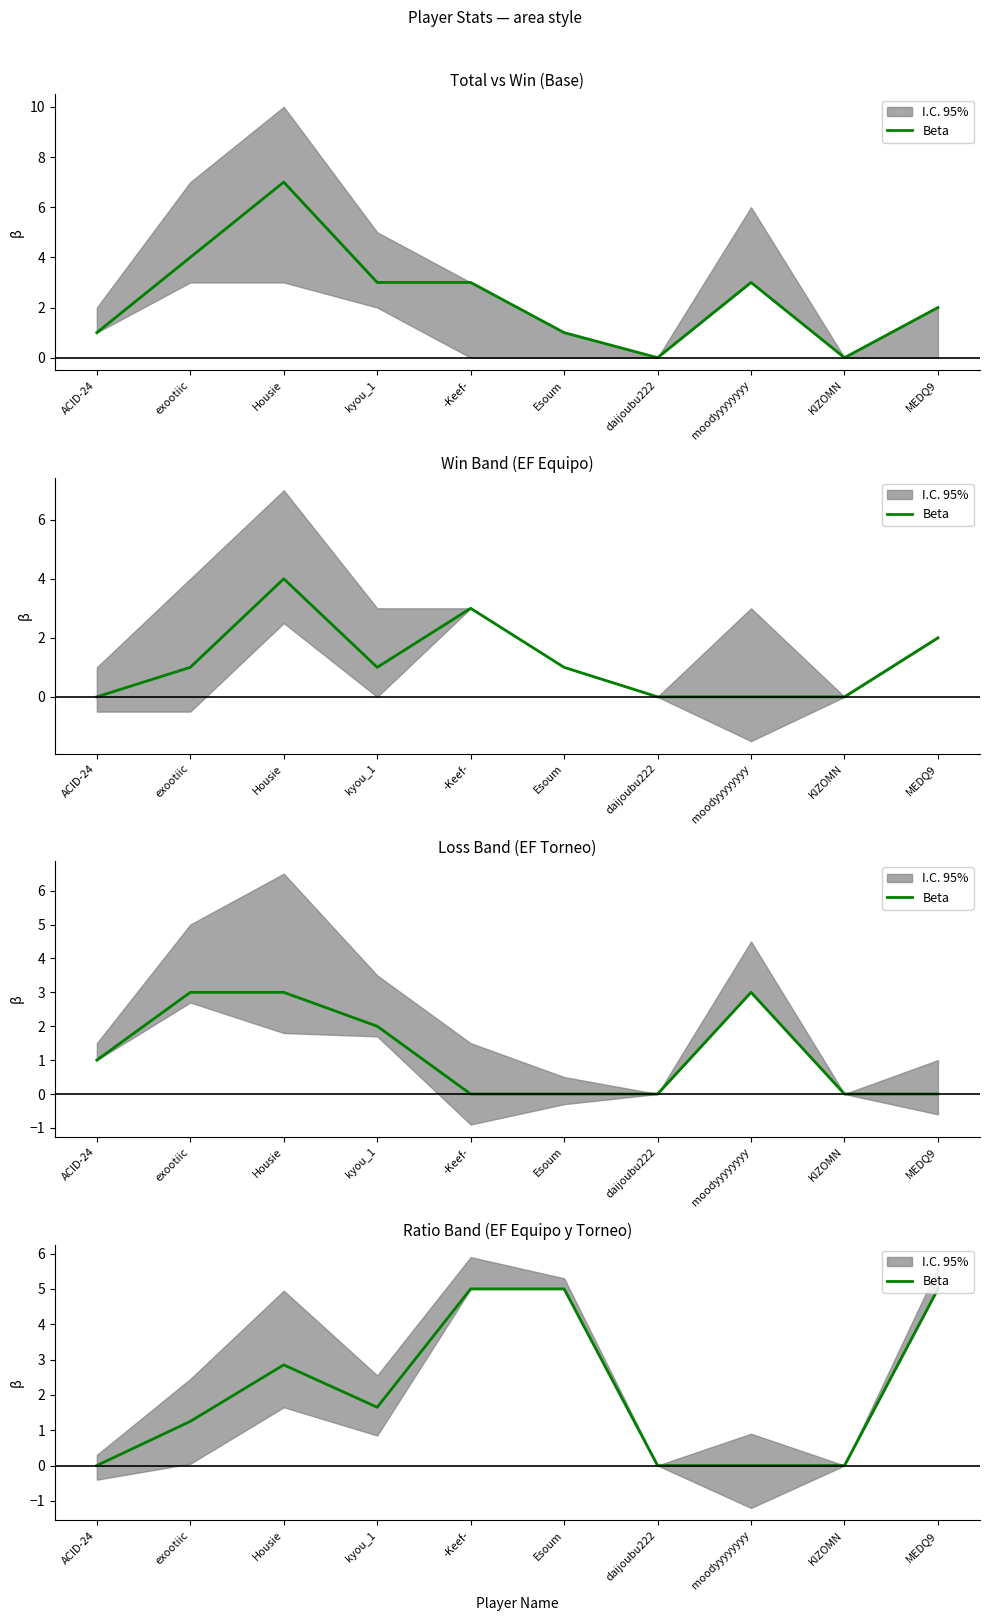

At which label is the value closest to 2?

kyou_1